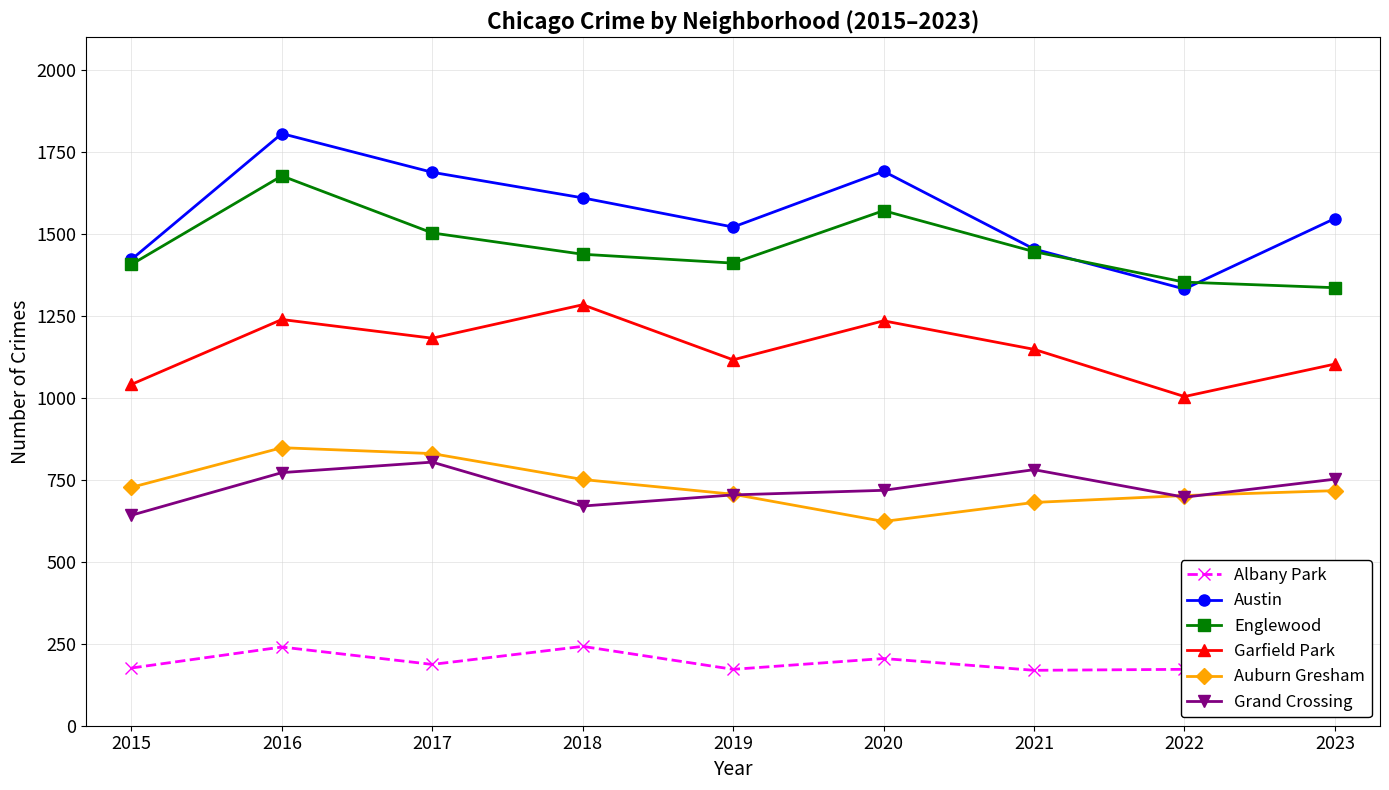

True or false: Englewood and Auburn Gresham intersect in this chart.

False